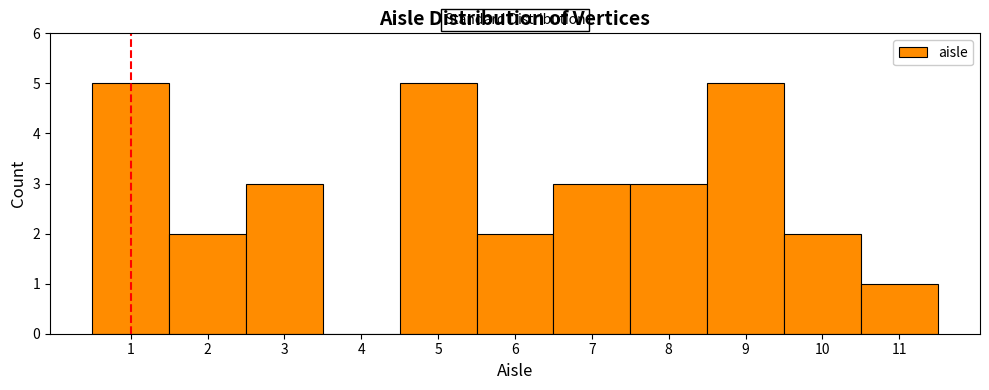

Reading left to right, list every bar in this chart as the range it spans on the x-axis followed by its height. The values are not printed on the chart, so give them approximately, as read against the axis.

0.5 to 1.5: 5
1.5 to 2.5: 2
2.5 to 3.5: 3
3.5 to 4.5: 0
4.5 to 5.5: 5
5.5 to 6.5: 2
6.5 to 7.5: 3
7.5 to 8.5: 3
8.5 to 9.5: 5
9.5 to 10.5: 2
10.5 to 11.5: 1